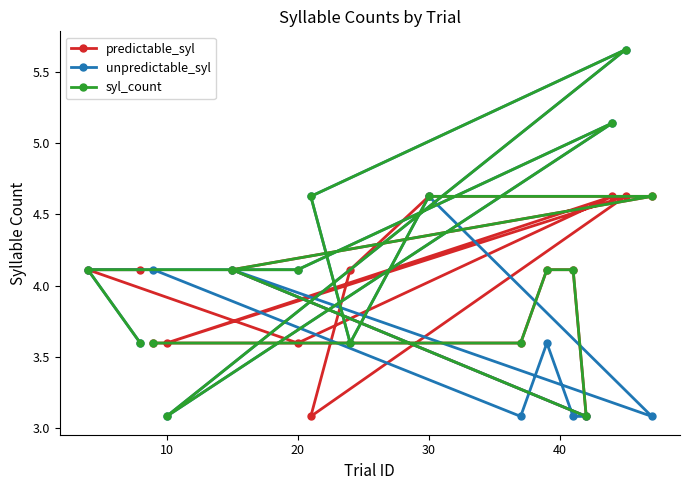

How many lines are shown in the chart?

3